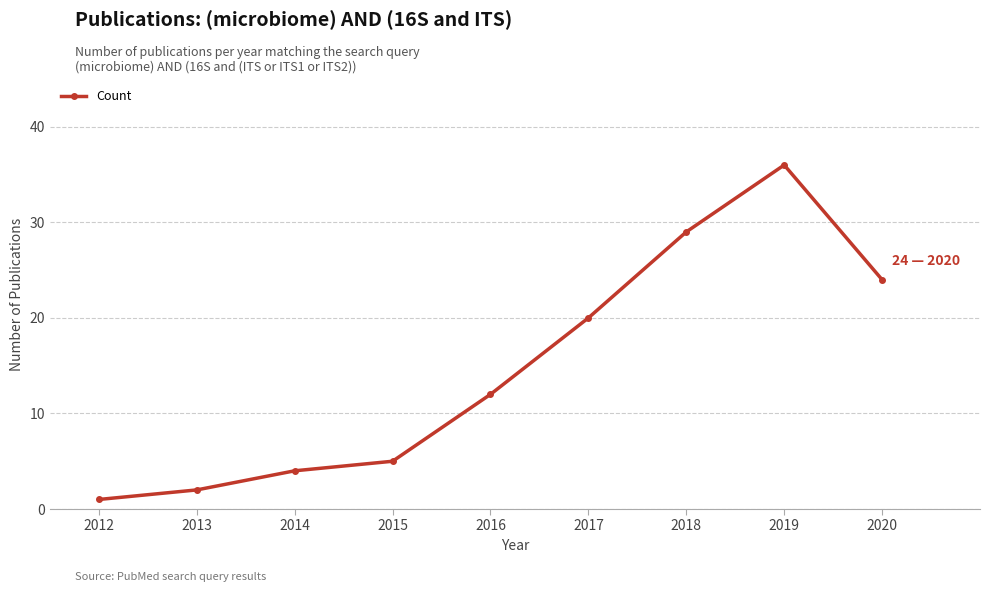

Reading left to right, extract all data points from this chart.

1	2	4	5	12	20	29	36	24